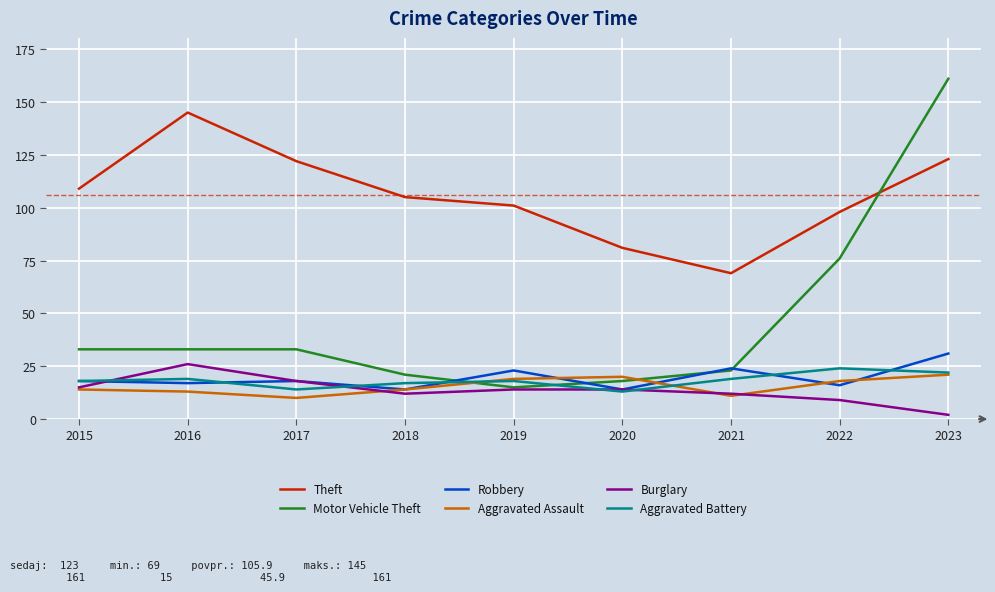

At which category does Burglary reach its first local valley?

2018